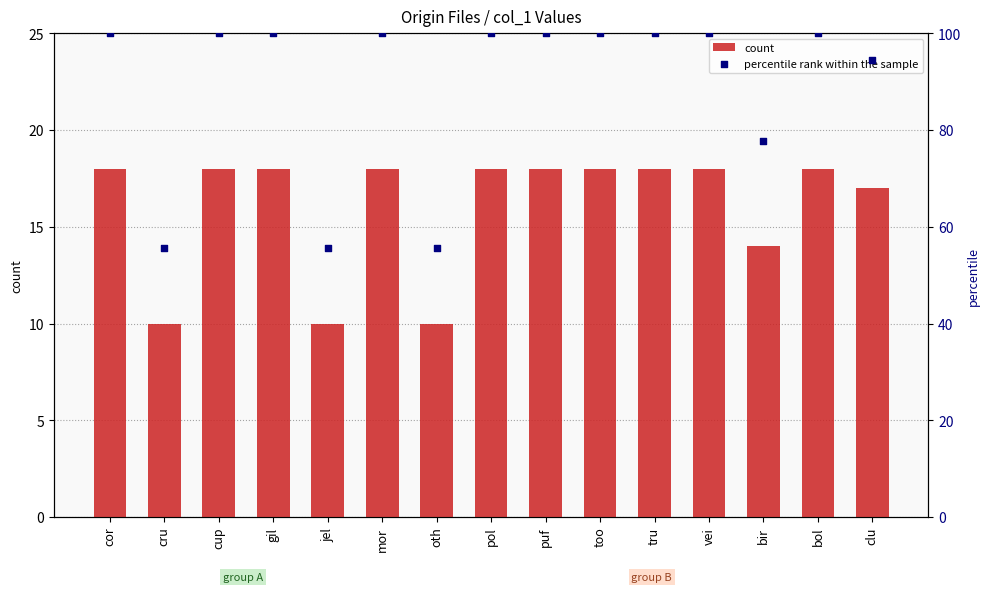

Is the value of count at mor greater than the value of percentile rank within the sample at jel?

No